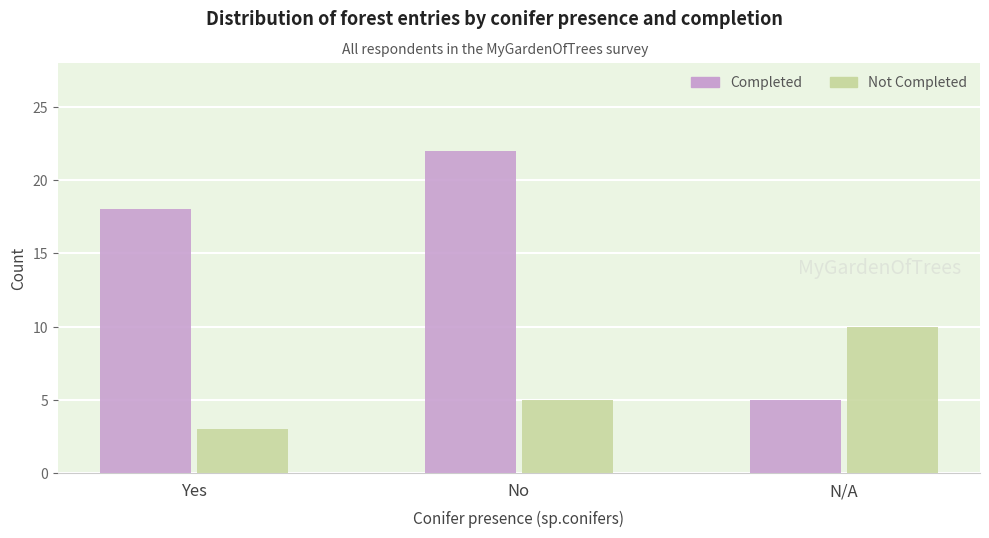

Rank the series by their average value, from highest to lowest.

Completed, Not Completed